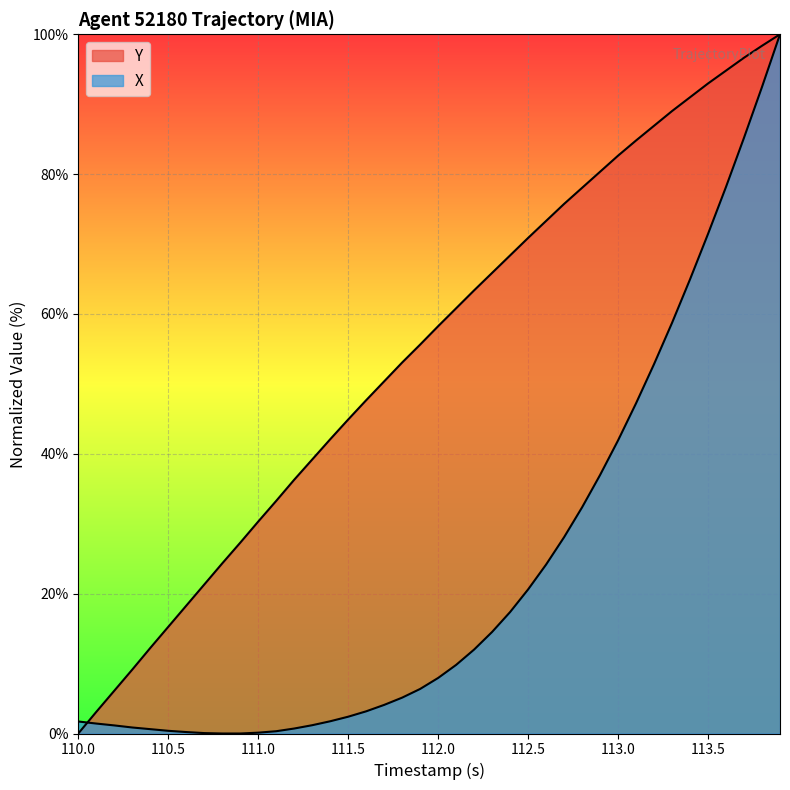

How many lines are shown in the chart?

2